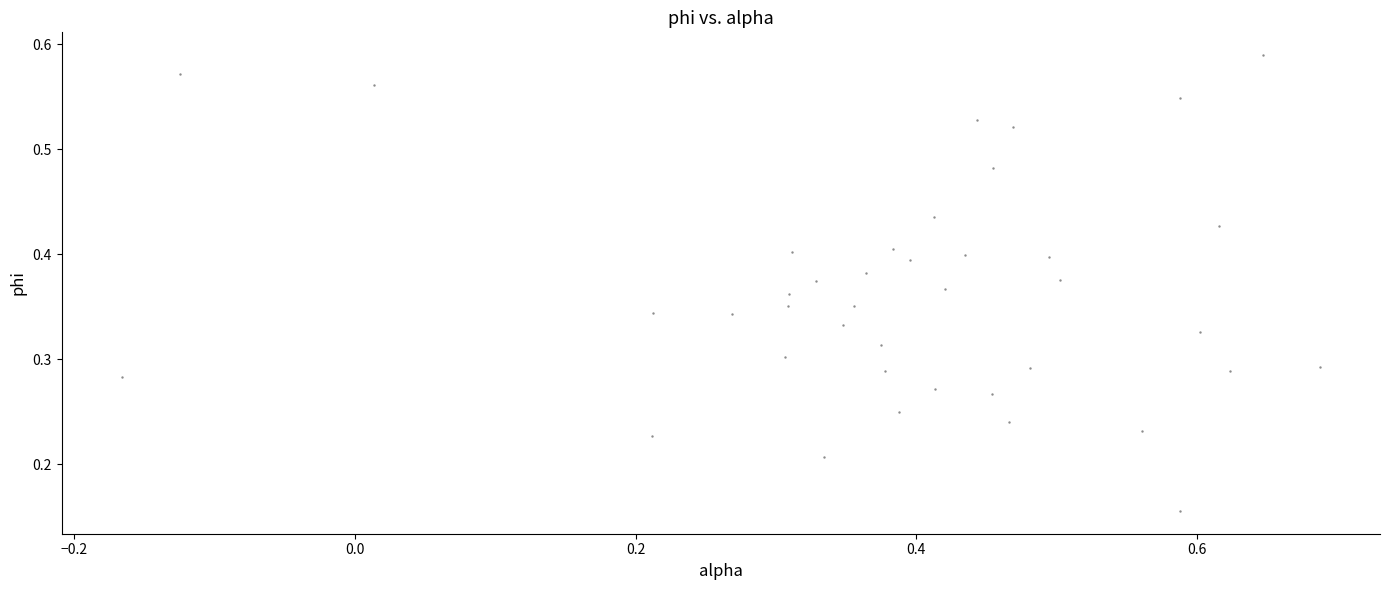

What is the range of X values (max minus min)?

0.9